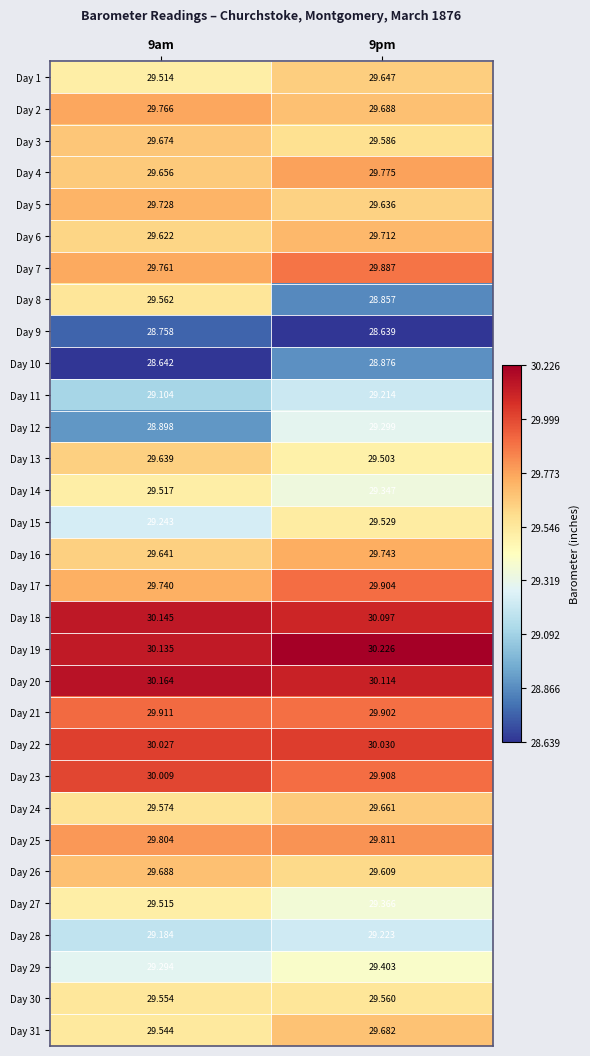

What is the difference between the highest and lowest values at 9pm?

1.6